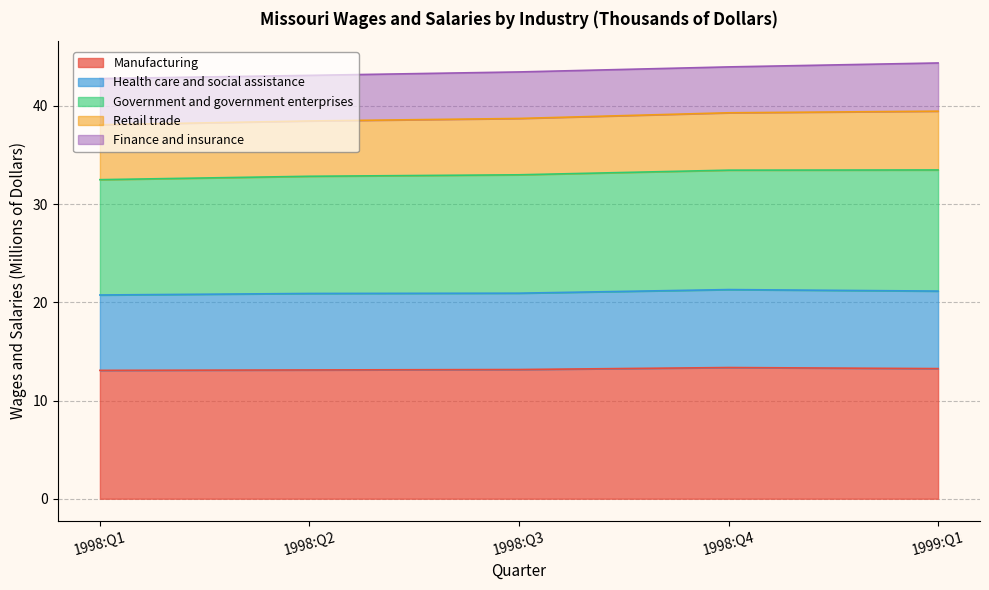

What is the value of the Manufacturing point at the 1st from the left?

13.1